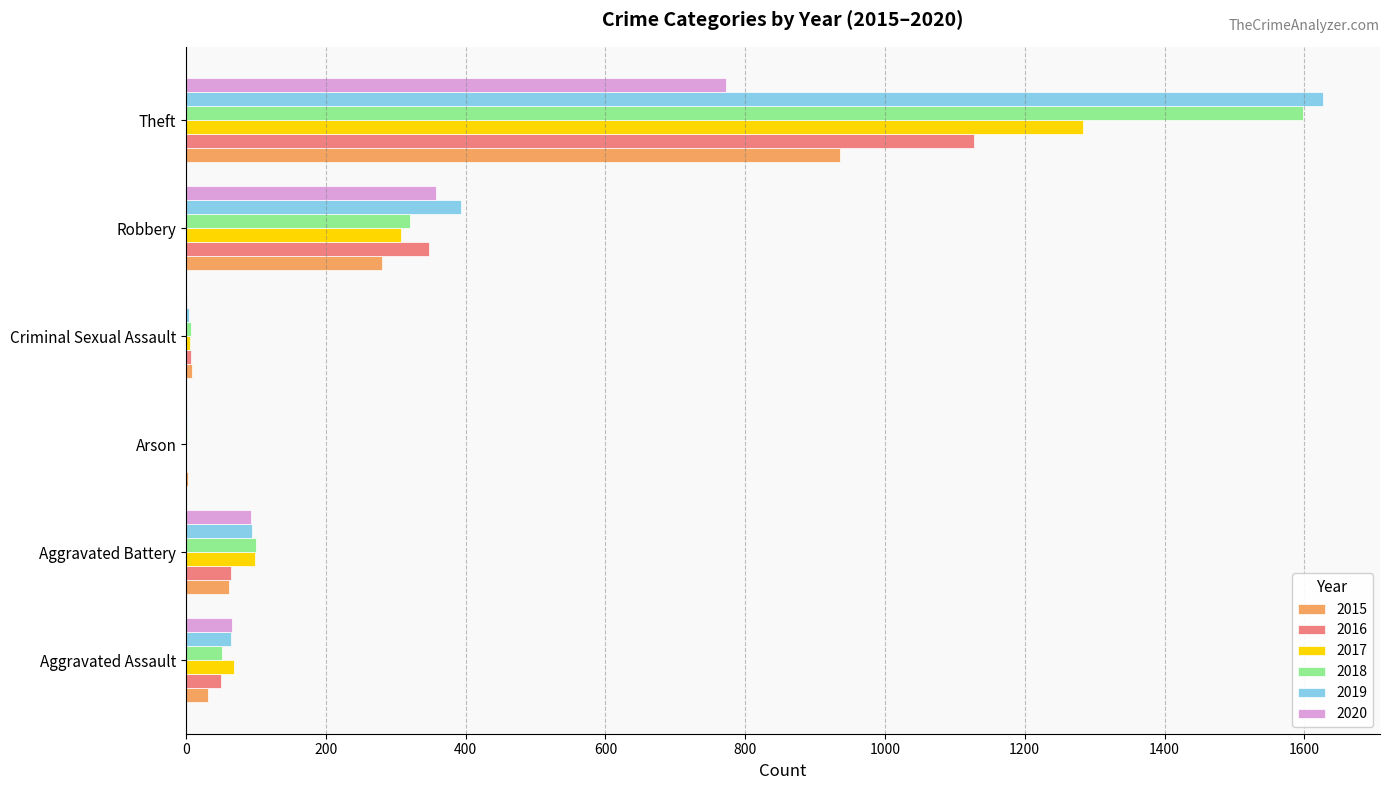

What are all the series names shown in the legend?

2015, 2016, 2017, 2018, 2019, 2020